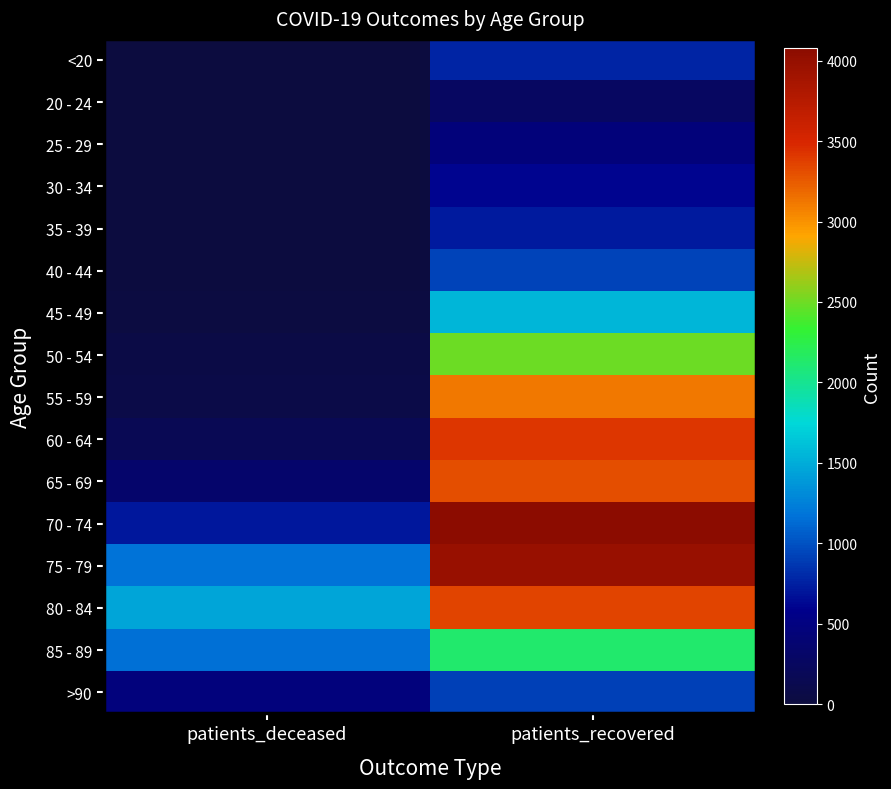

How many distinct data groups are displayed?

16